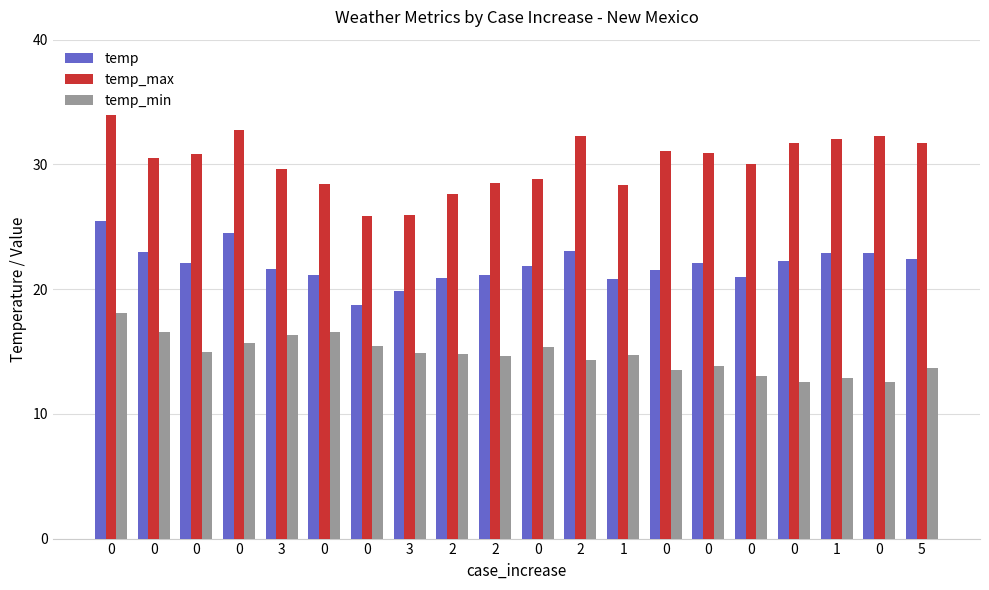

What is the sum of all temp_min values?

294.3